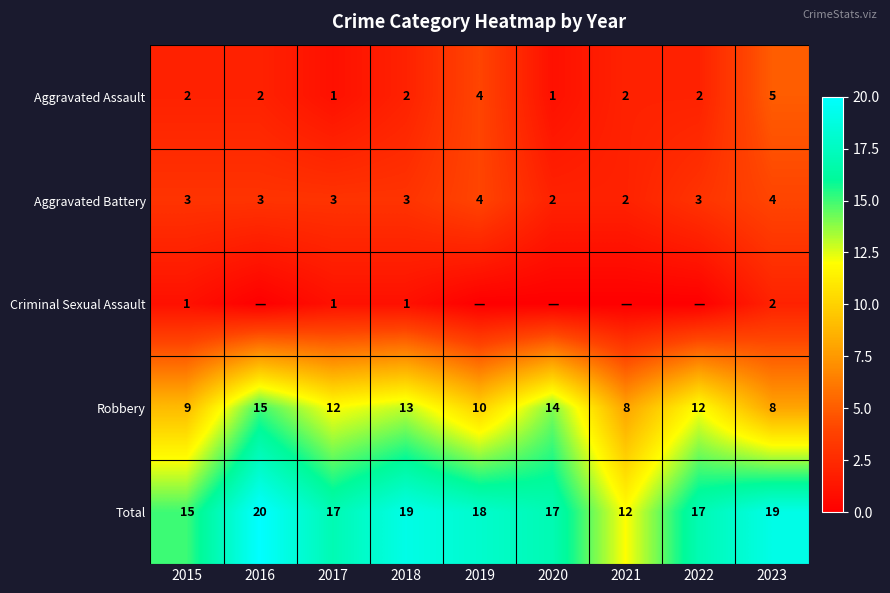

What is the sum of the Total values at 2016 and 2015?

35